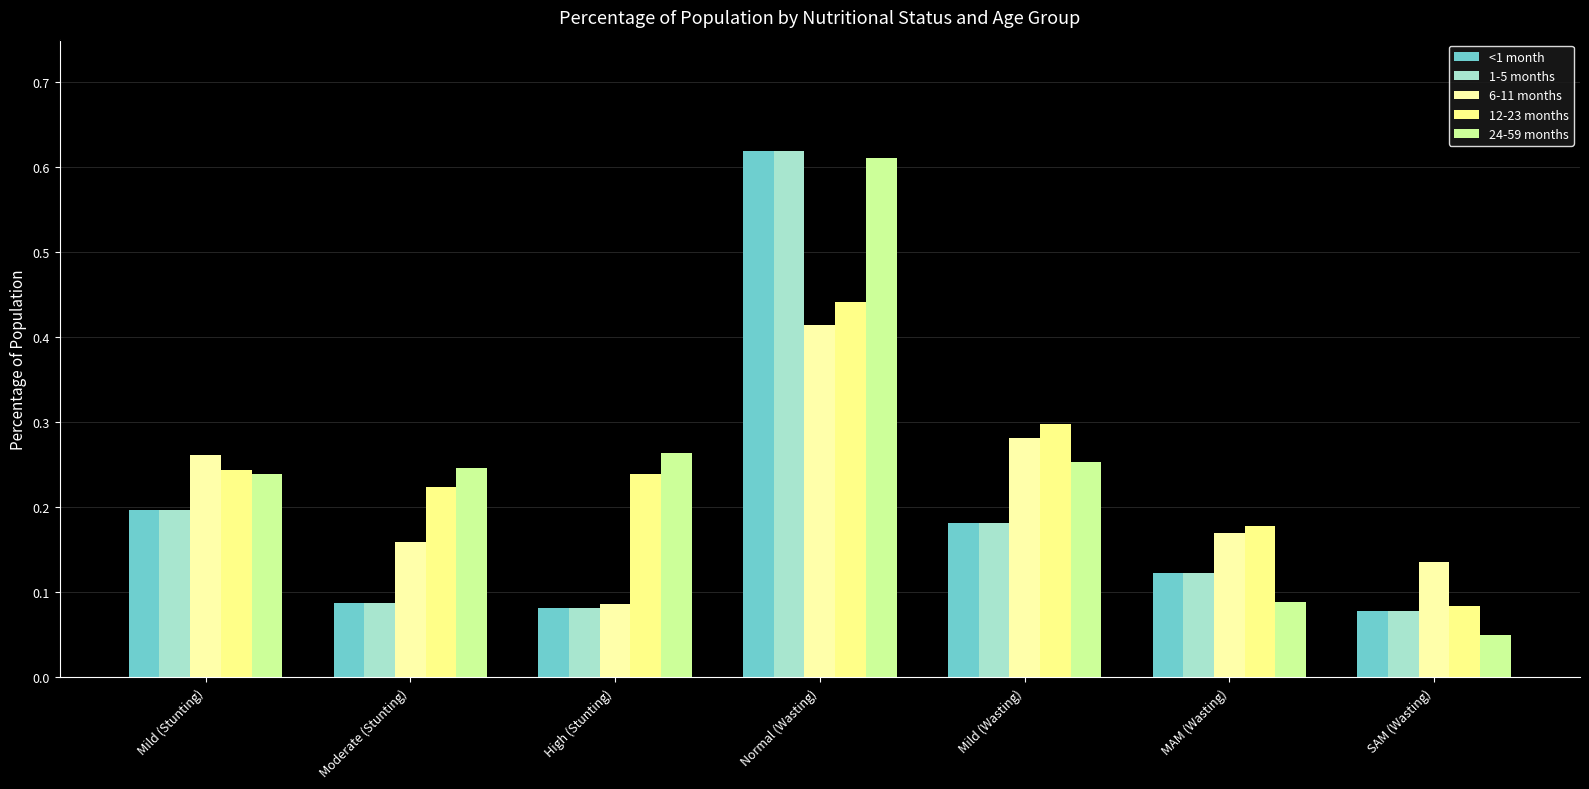

Which series changed the most between MAM (Wasting) and SAM (Wasting)?

12-23 months